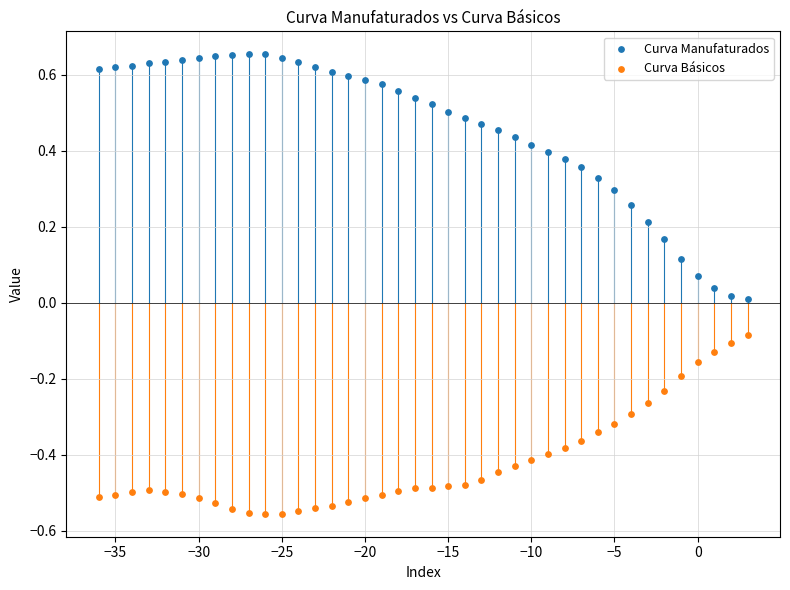

Which series reaches the minimum Y coordinate?

Curva Básicos